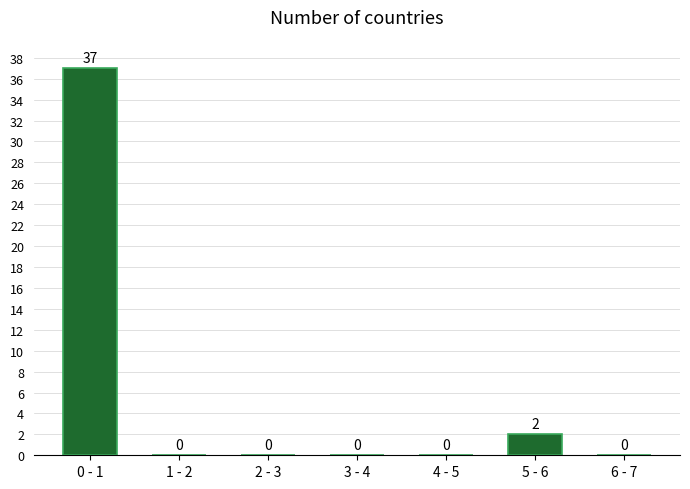

Reading right to left, extract all data points from this chart.

6 - 7=0	5 - 6=2	4 - 5=0	3 - 4=0	2 - 3=0	1 - 2=0	0 - 1=37